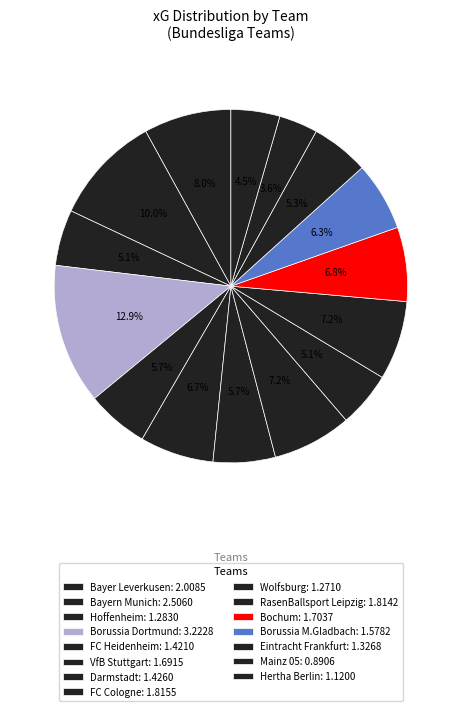

Rank the categories by value from highest to lowest.

Borussia Dortmund, Bayern Munich, Bayer Leverkusen, FC Cologne, RasenBallsport Leipzig, Bochum, VfB Stuttgart, Borussia M.Gladbach, Darmstadt, FC Heidenheim, Eintracht Frankfurt, Hoffenheim, Wolfsburg, Hertha Berlin, Mainz 05